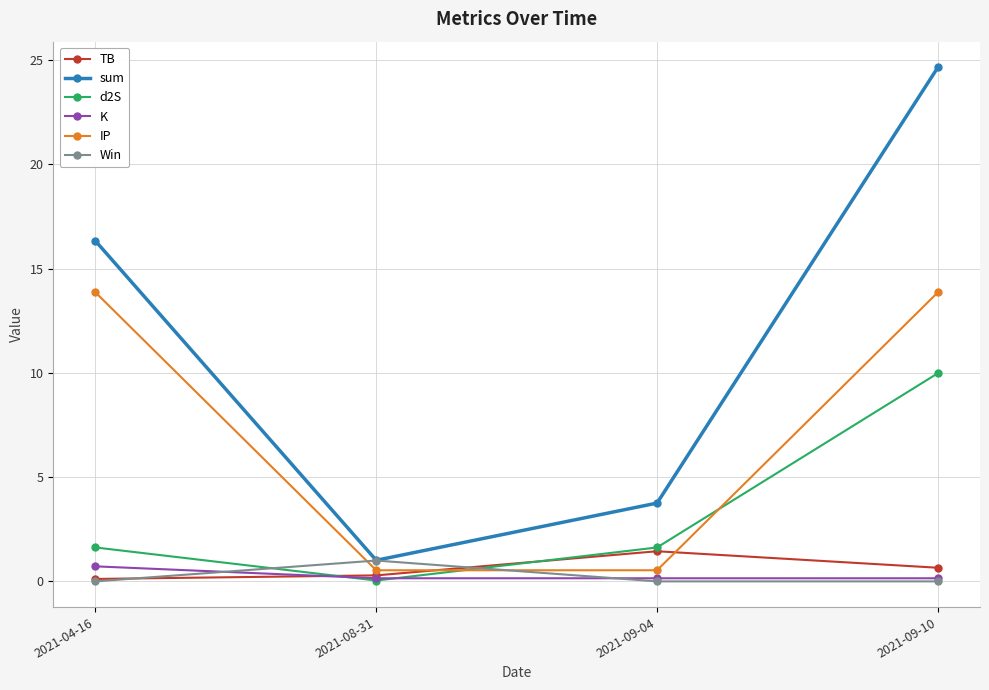

Which category has the highest value in the K series?

2021-04-16